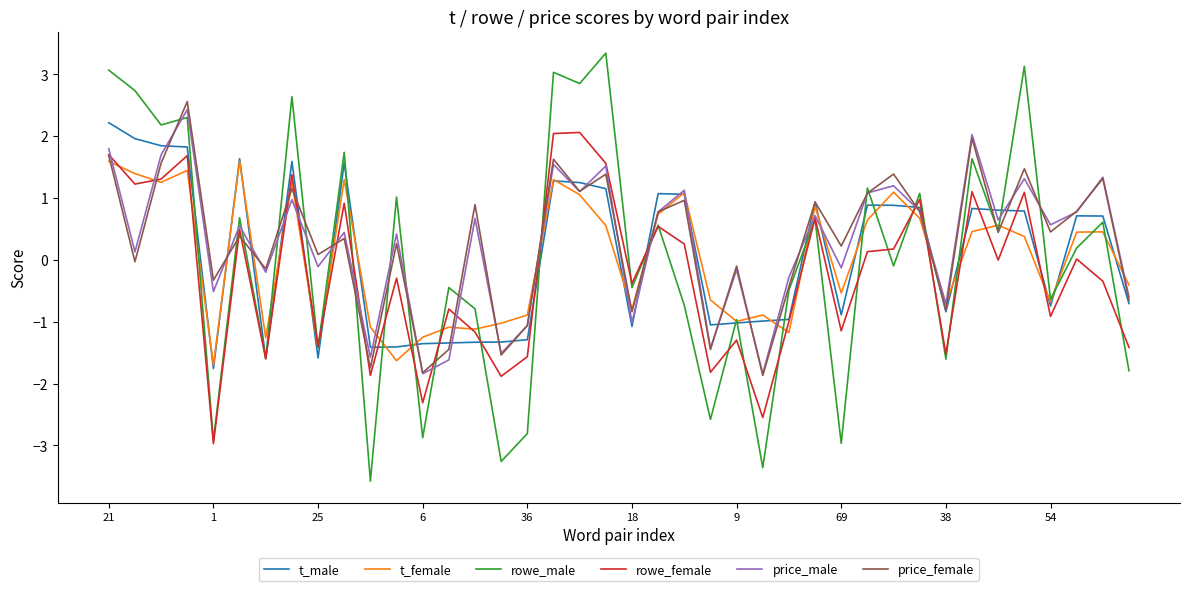

Which series has the widest spread of values?

rowe_male